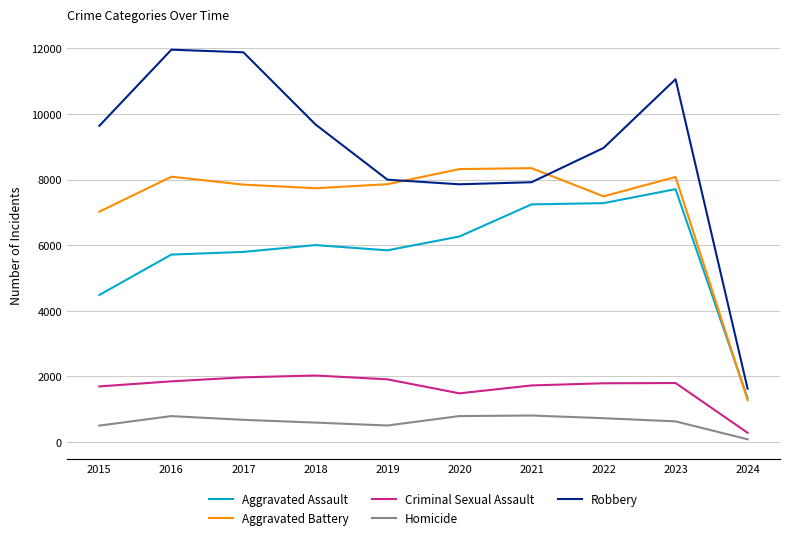

At how many categories does at least one series exceed 6920?

9